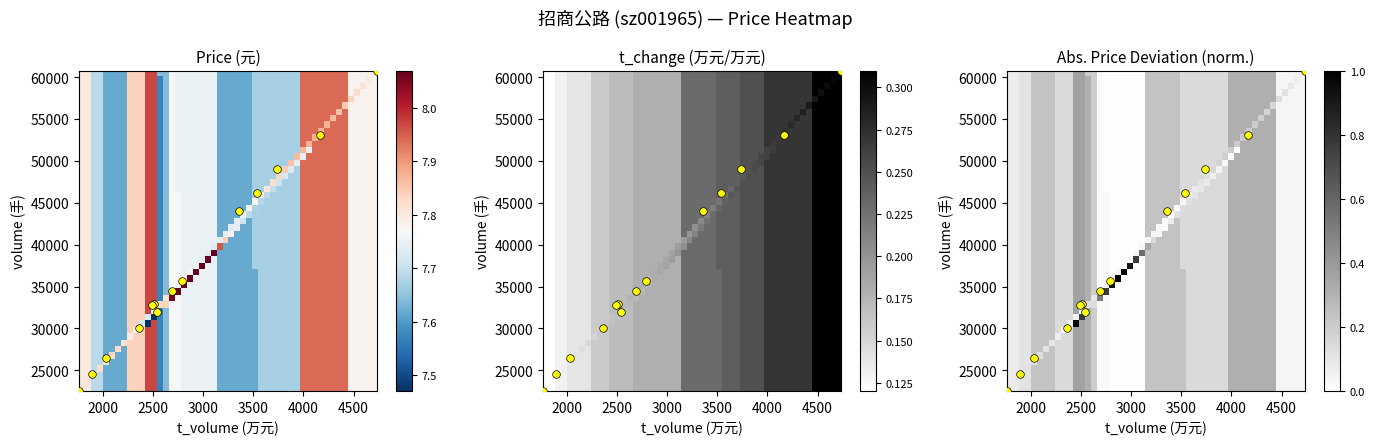

The t_volume series shows 46152 at t_volume. True or false?

True